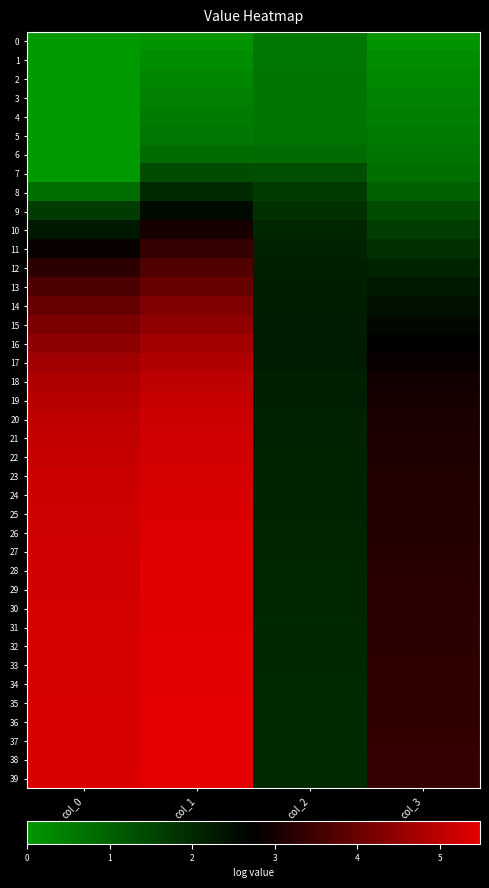

What is the difference between the highest and lowest values at col_2?

1.7